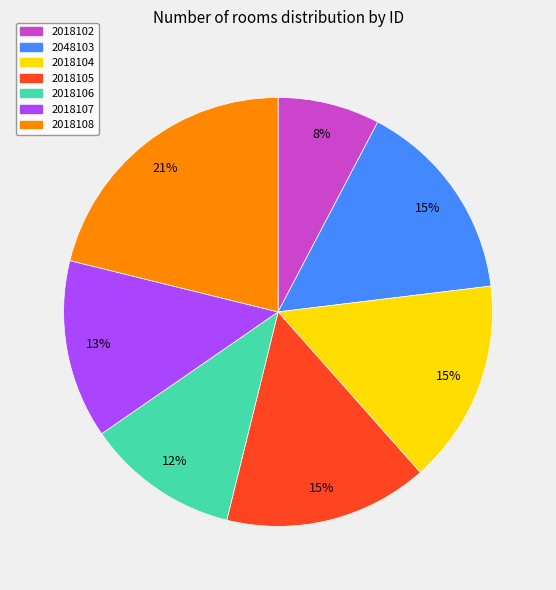

To the nearest percent, what percentage of the pie is 2018108?

21%